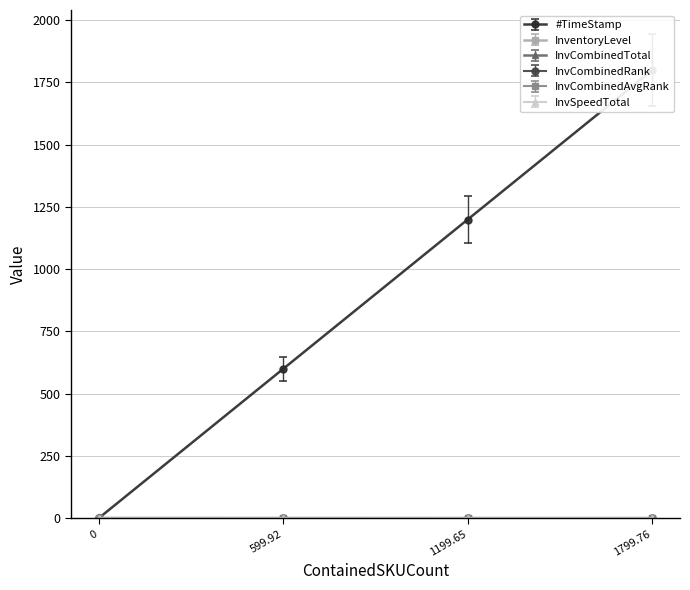

Does the chart have visible grid lines?

Yes